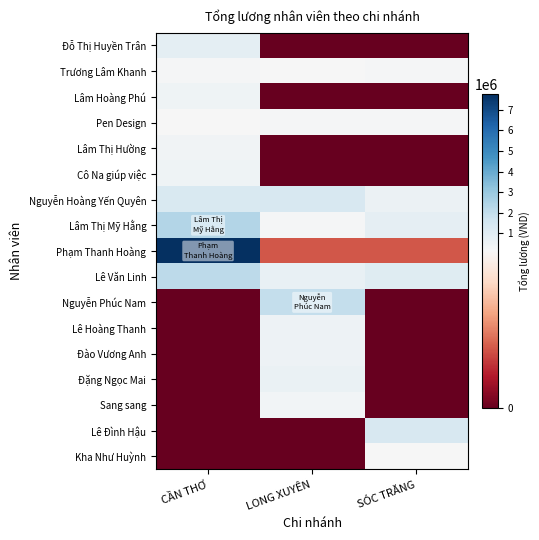

At which category is the sum across all series the highest?

CẦN THƠ